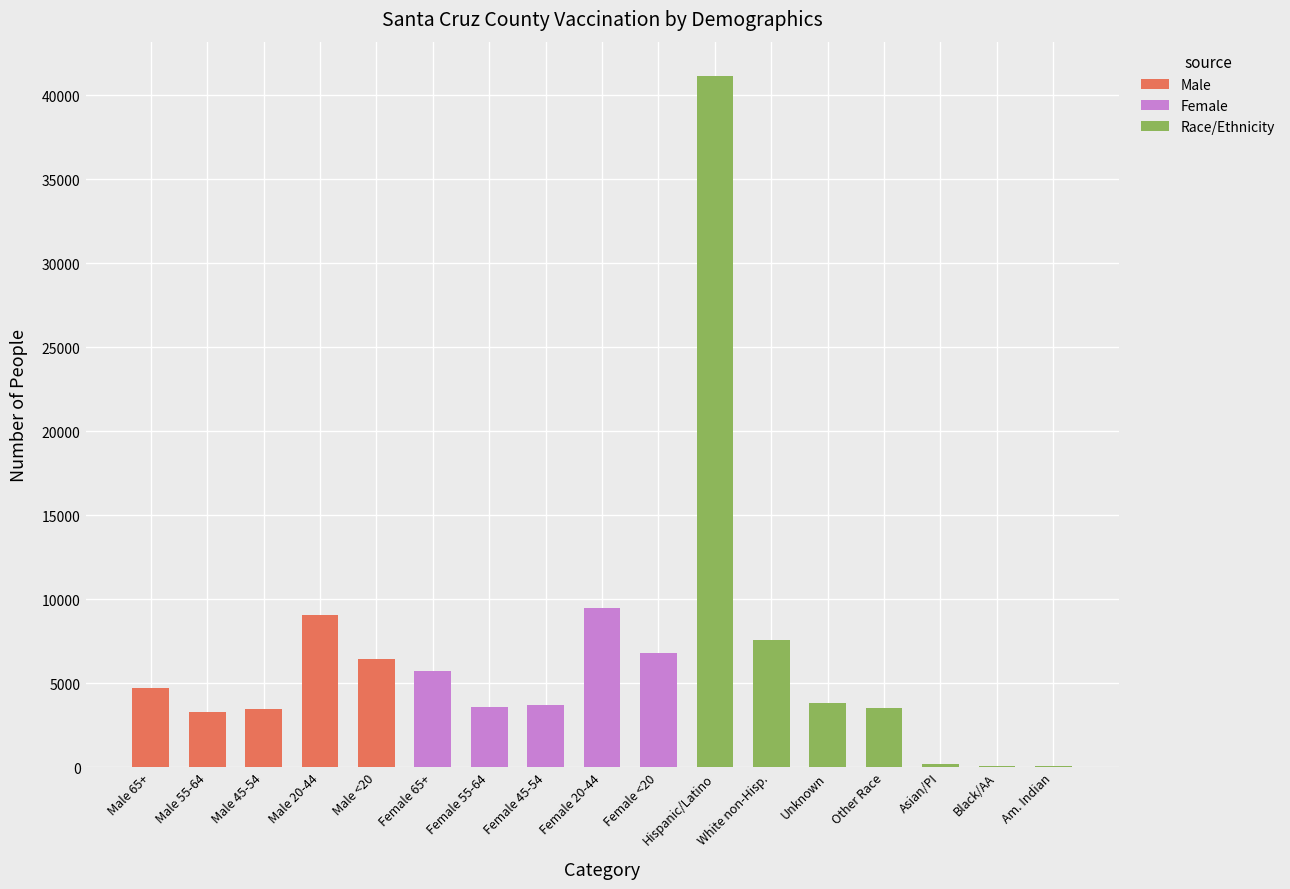

At which category is the sum across all series the highest?

Hispanic/Latino